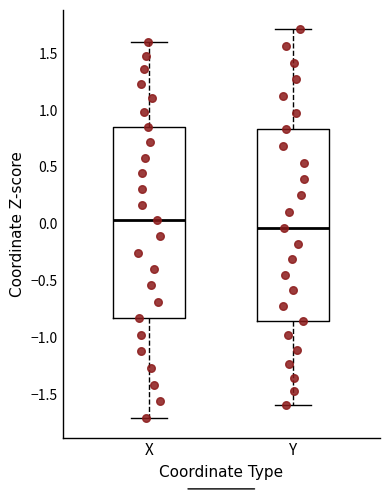

Reading left to right, transcribe this box plot: for each box, give where its median line is, the range the box spans, and where its two whiskers end, as read against the y-axis. The values are not printed on the chart, so give them approximately, as read against the axis.

X: median 0.05, box -0.85 to 0.85, whiskers -1.70 to 1.60
Y: median -0.05, box -0.85 to 0.85, whiskers -1.60 to 1.70